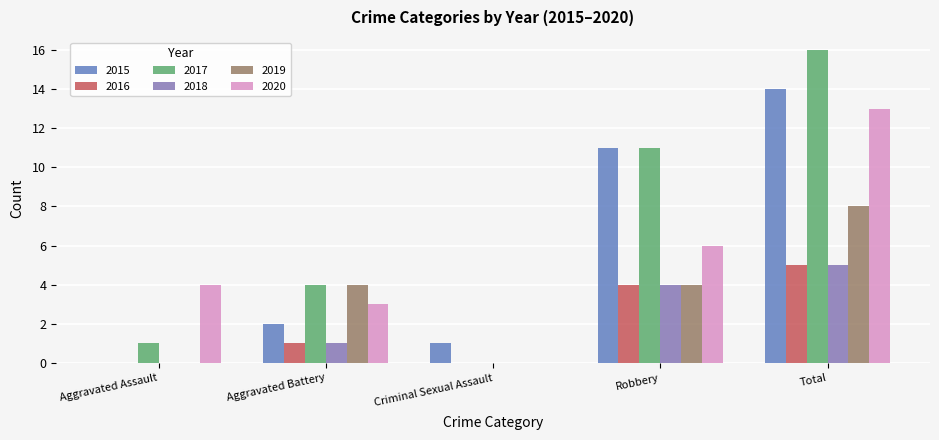

What is the total value across all series at Criminal Sexual Assault?

1